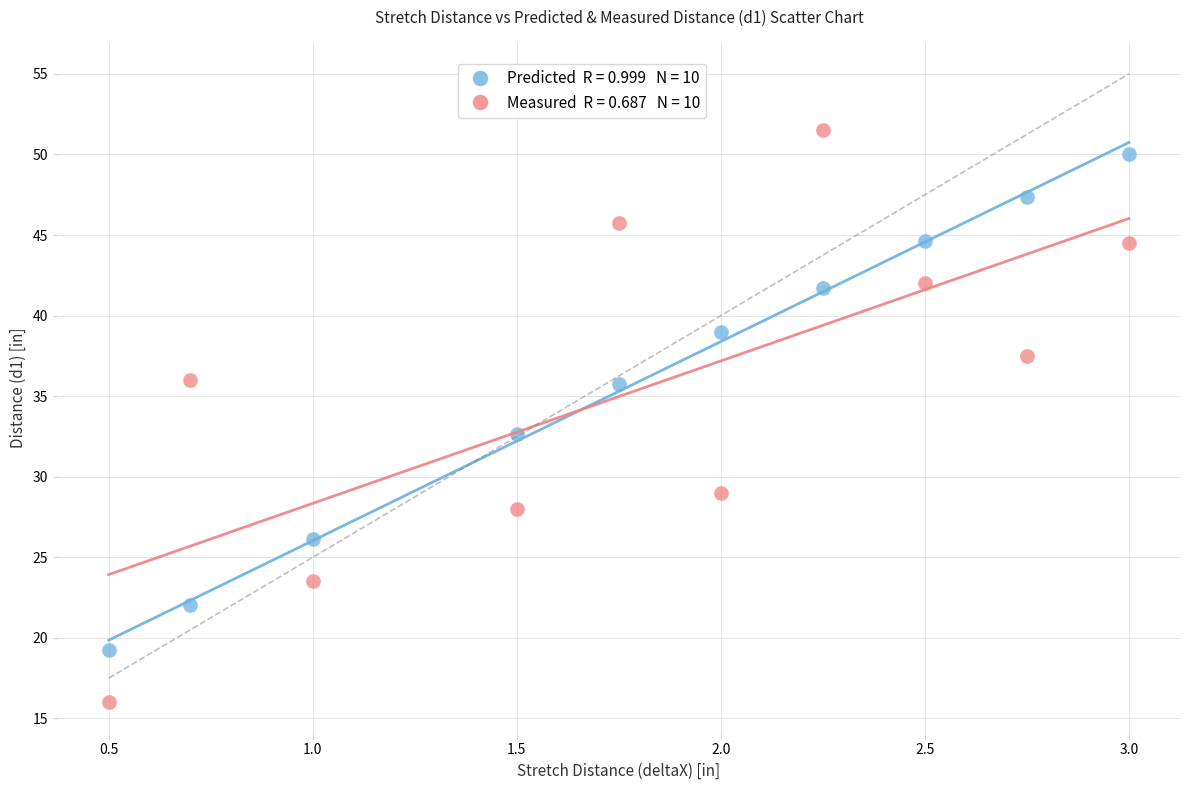

Across all data points, what is the range of X values (max minus min)?

2.5